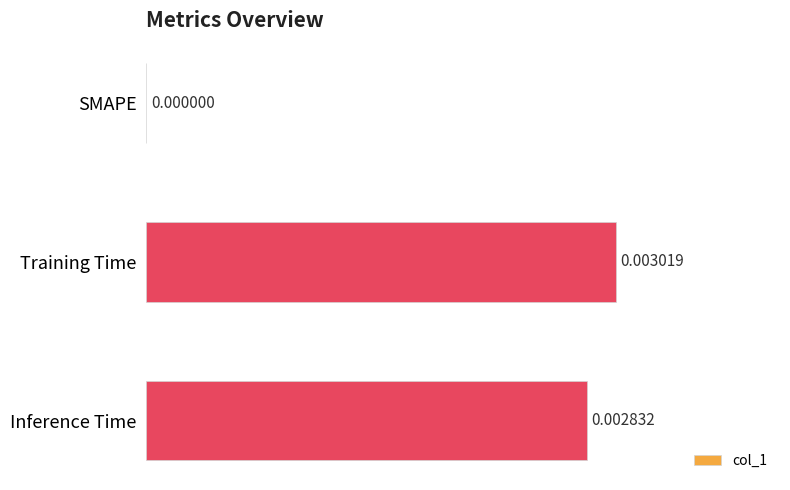

Which label corresponds to the largest value in the chart?

Training Time